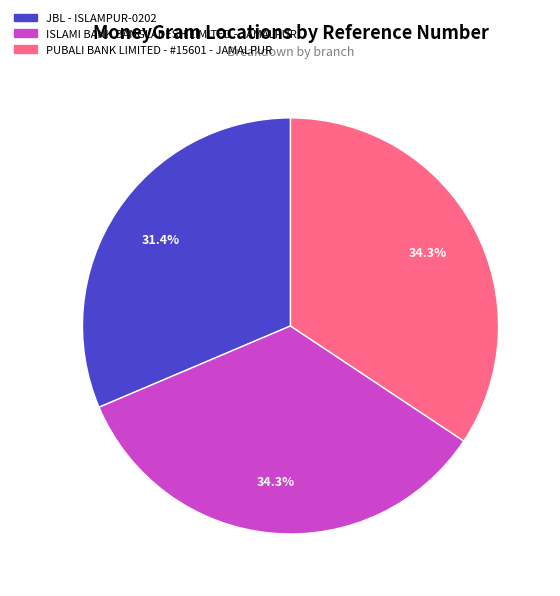

Which category has the smallest portion of the pie?

JBL - ISLAMPUR-0202